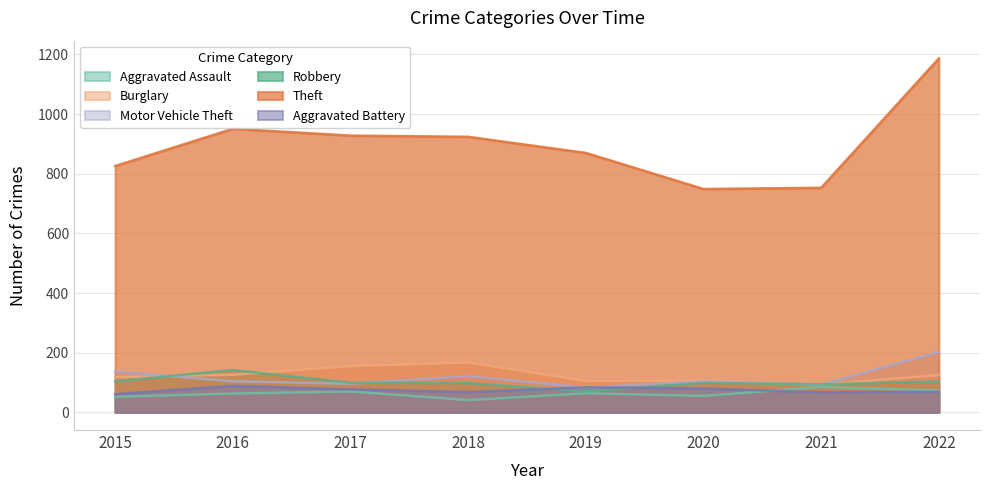

Which series changed the most between 2015 and 2020?

Theft